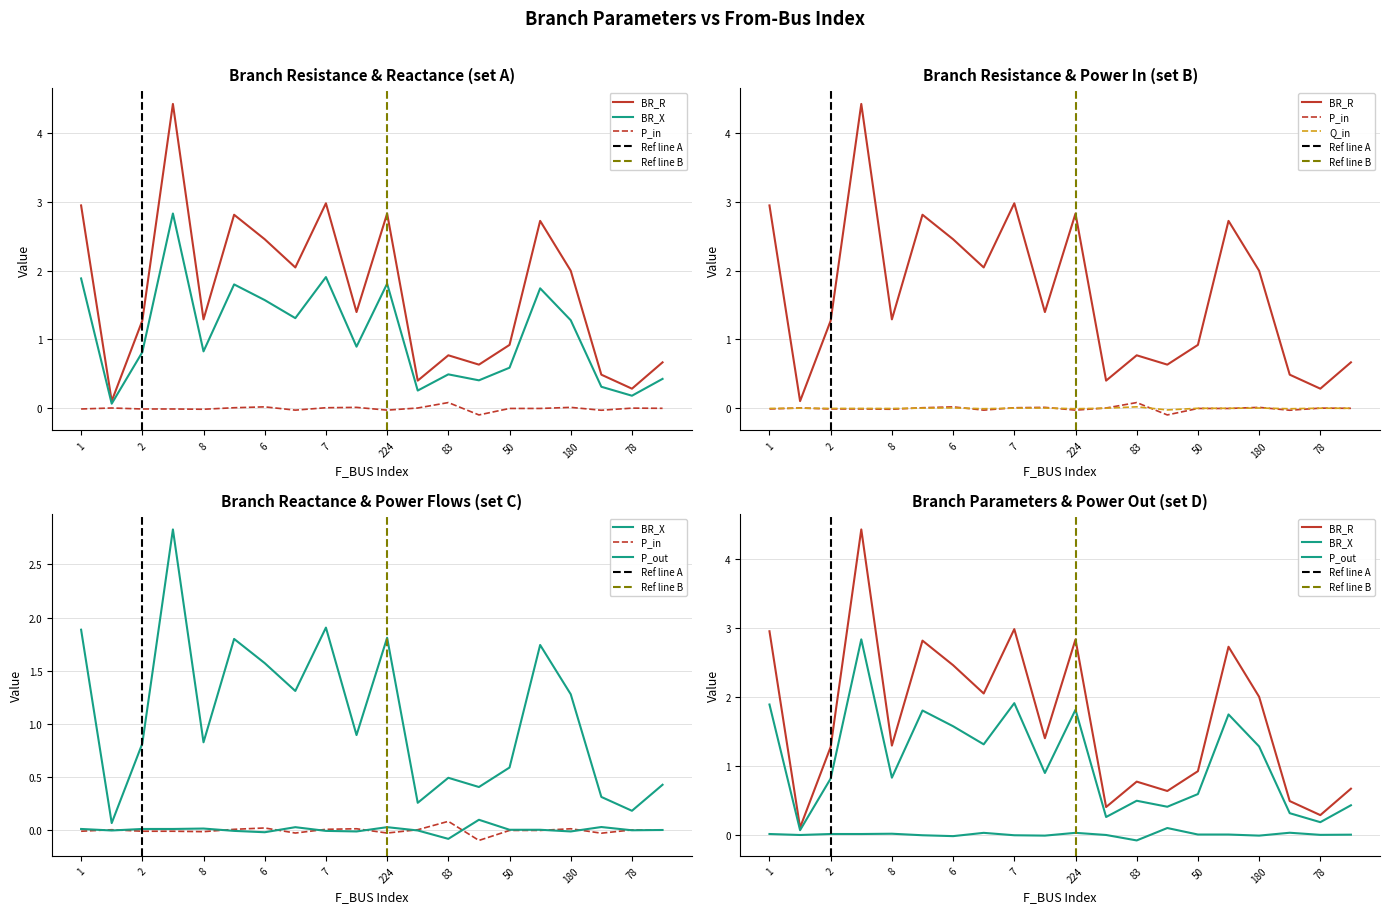

True or false: P_out has more than 1 interior local peaks.

True